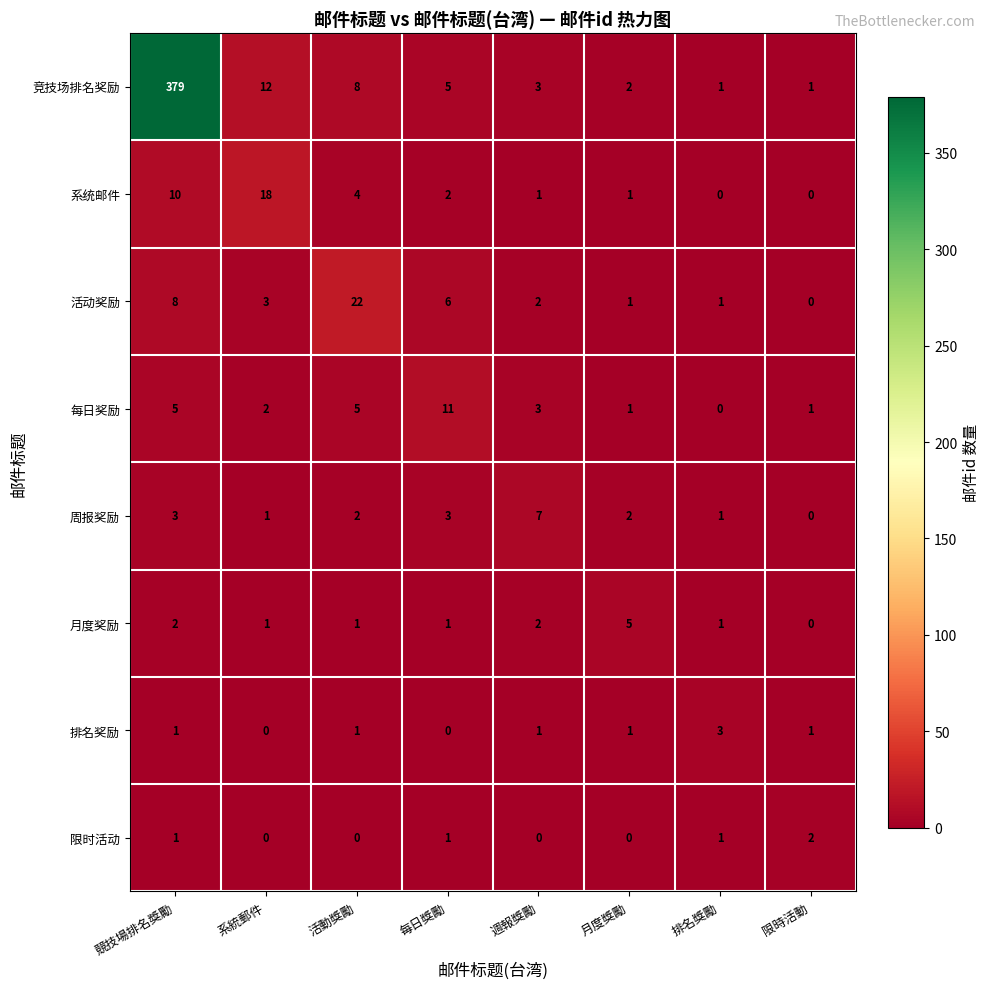

List the series in order of their peak value, highest first.

竞技场排名奖励, 活动奖励, 系统邮件, 每日奖励, 周报奖励, 月度奖励, 排名奖励, 限时活动